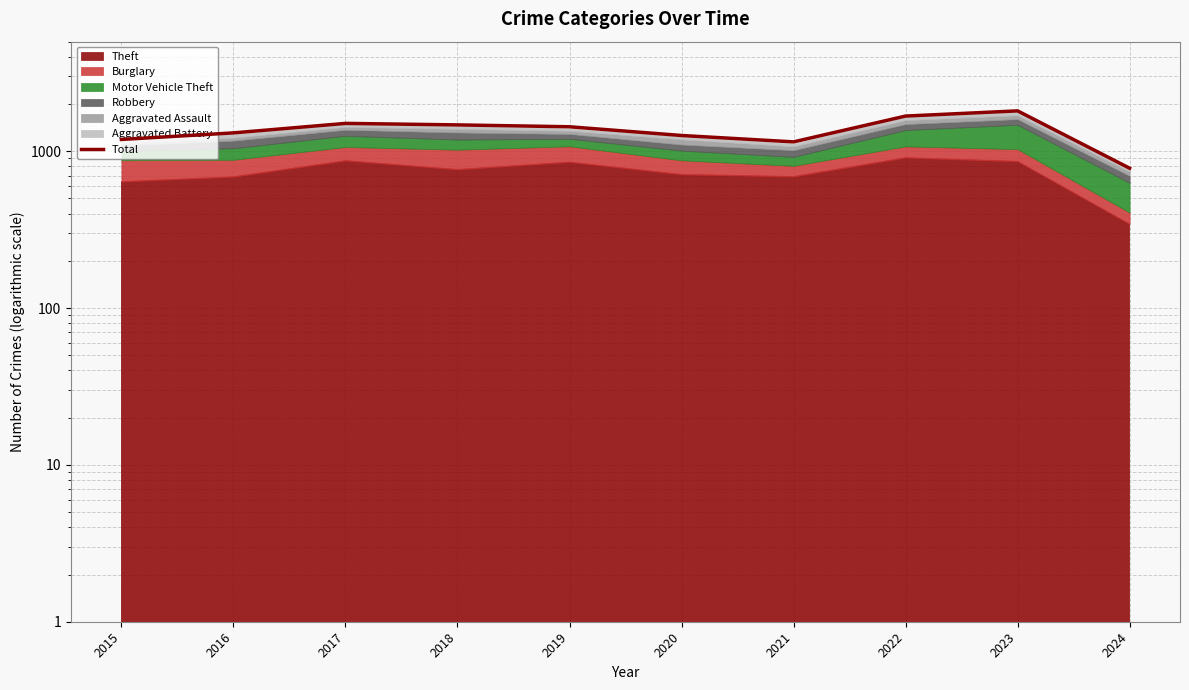

Reading right to left, extract all data points from this chart.

2024=780	2023=1810	2022=1677	2021=1148	2020=1261	2019=1433	2018=1473	2017=1506	2016=1310	2015=1190